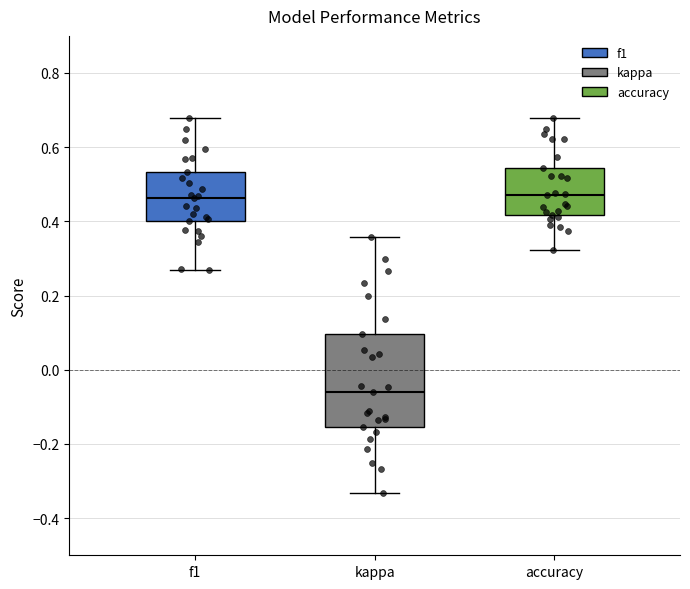

Comparing the boxes themselves (not the whiskers), which one is the tallest?

kappa